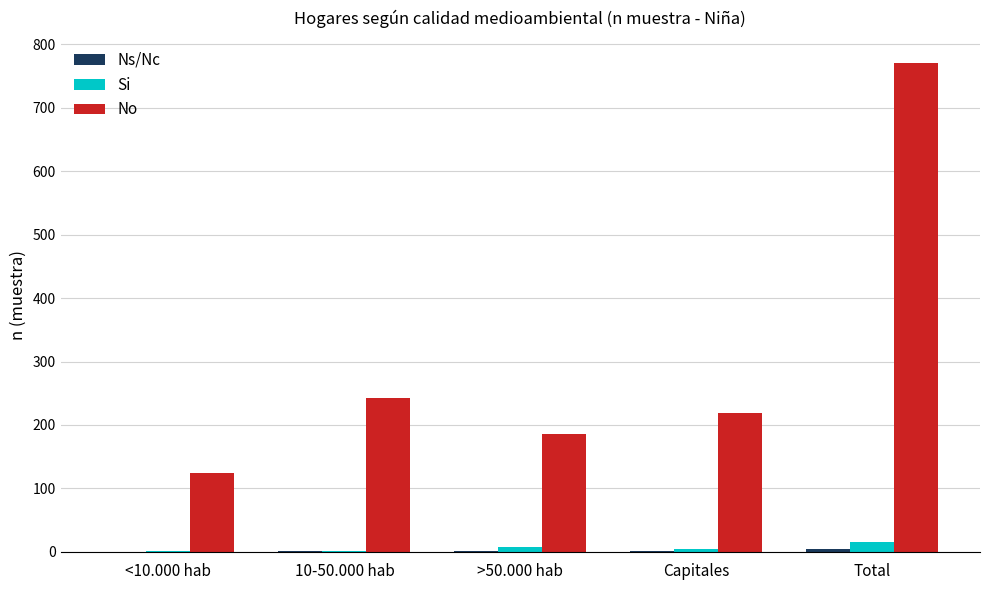

Which category has the highest value in the No series?

Total